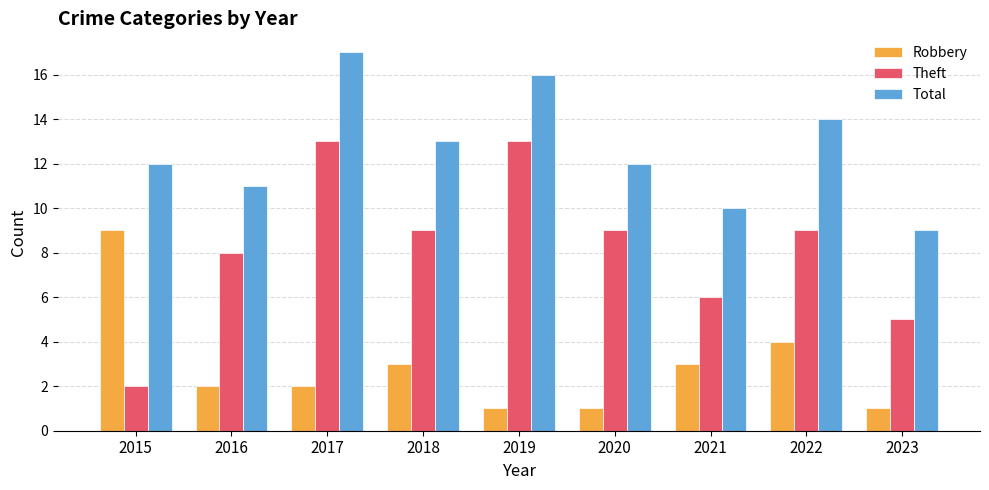

The value of Robbery at 2016 is 2. True or false?

True